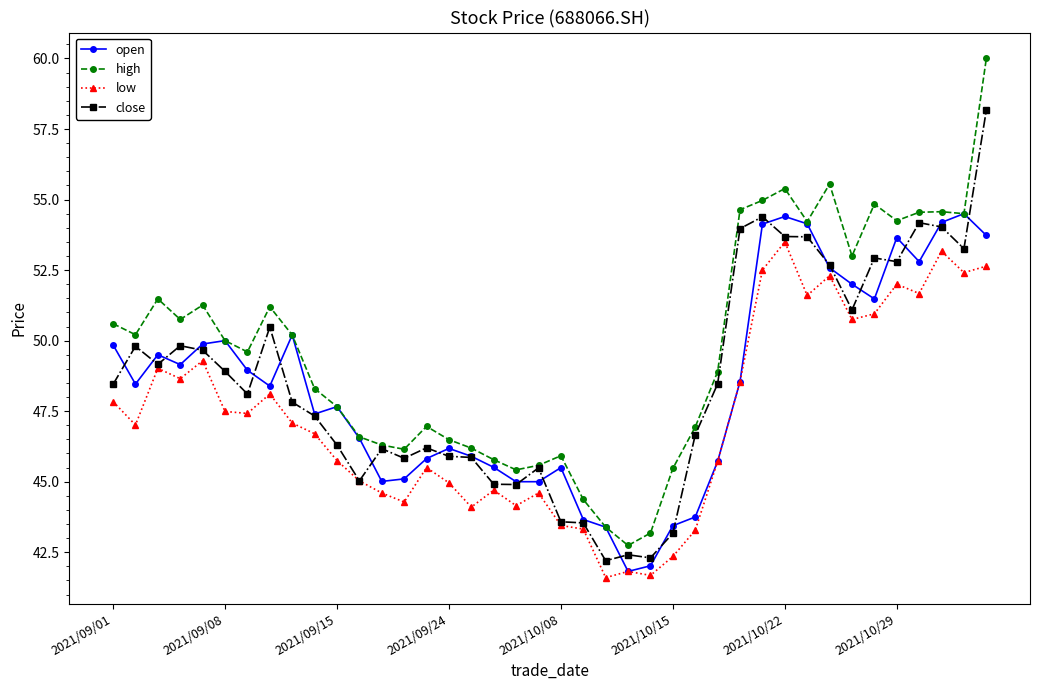

True or false: open has more than 1 points higher than both neighbors.

True